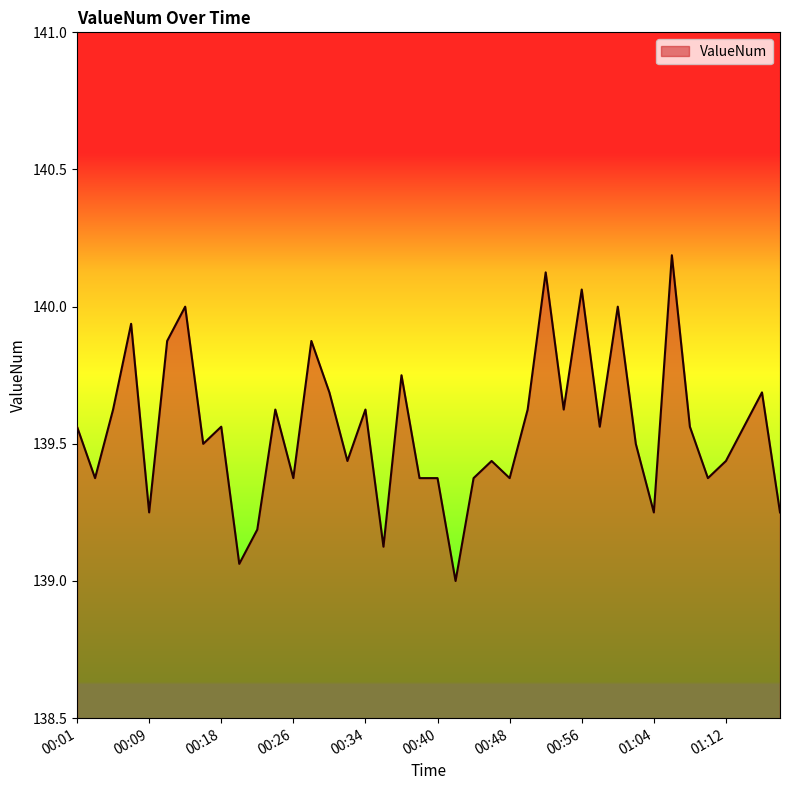

What is the smallest value displayed?

139.0